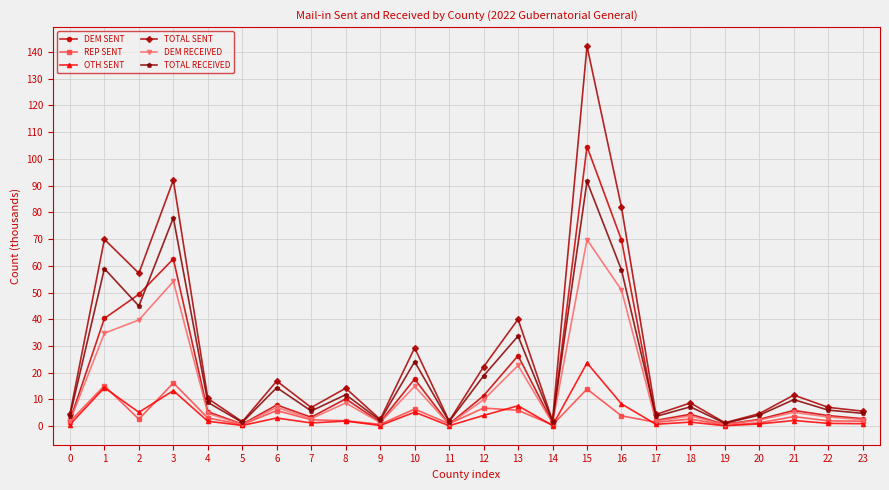

How many lines are shown in the chart?

6